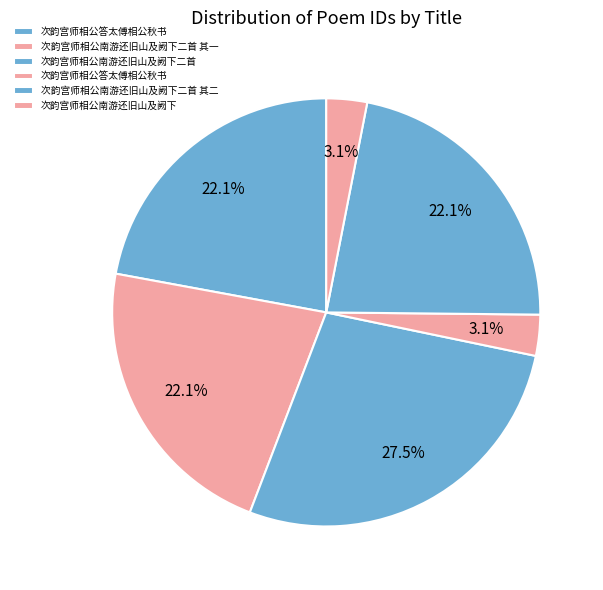

How many slices are in this pie chart?

6